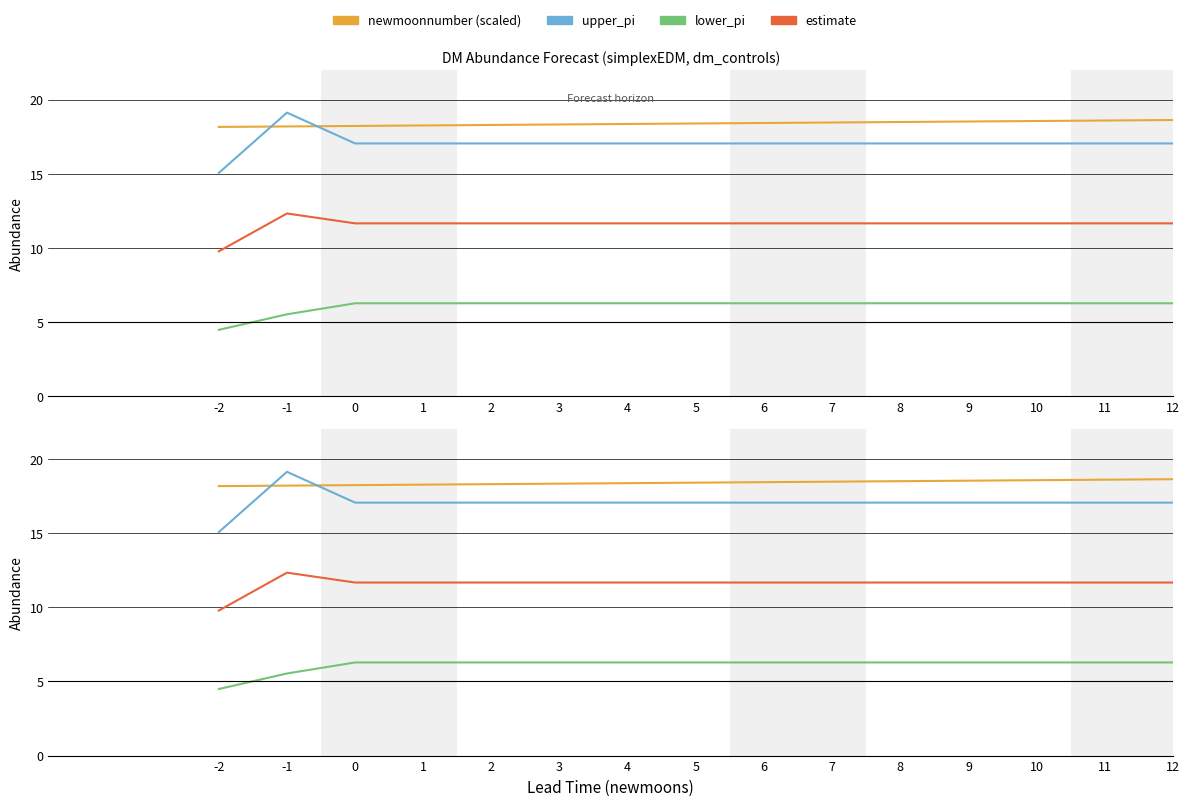

True or false: newmoonnumber (scaled) and lower_pi cross at least once.

False